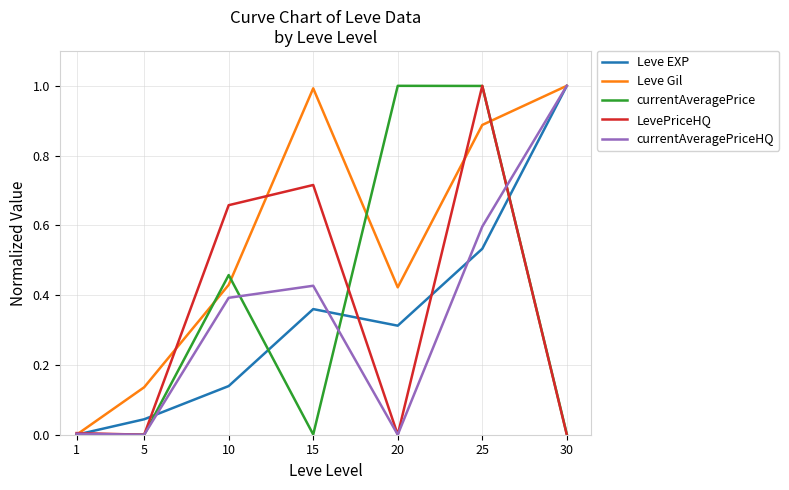

True or false: currentAveragePrice has a value of 0.0 at 5.

True